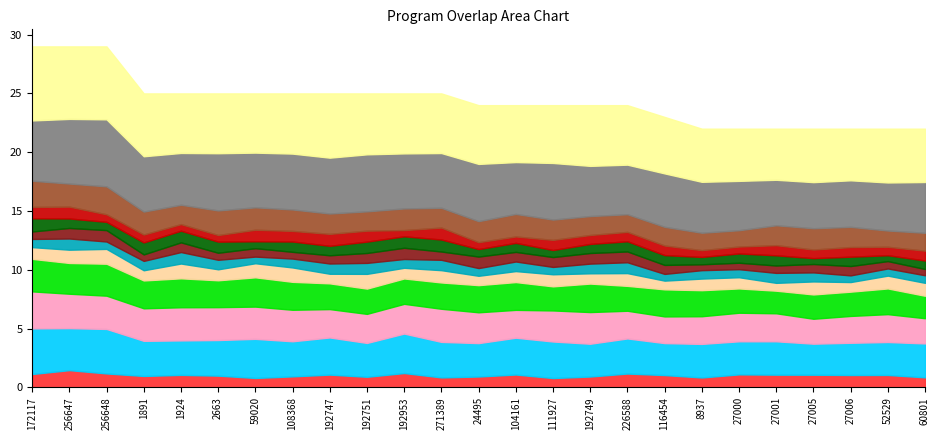

Reading left to right, list all the values displayed in this chart.

29	29	29	25	25	25	25	25	25	25	25	25	24	24	24	24	24	23	22	22	22	22	22	22	22